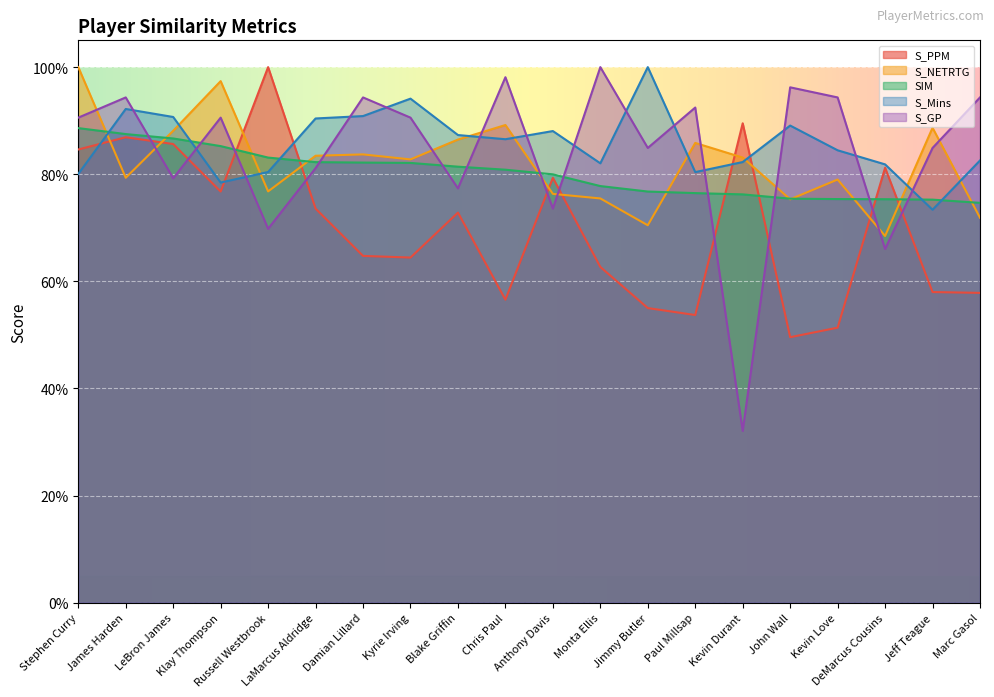

What is the value of the S_Mins point at the 20th from the left?

0.8